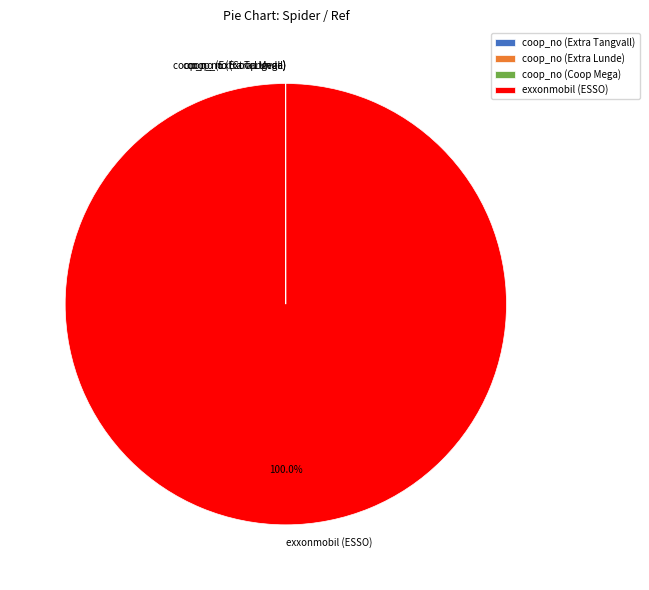

Which category has the biggest portion of the pie?

exxonmobil (ESSO)